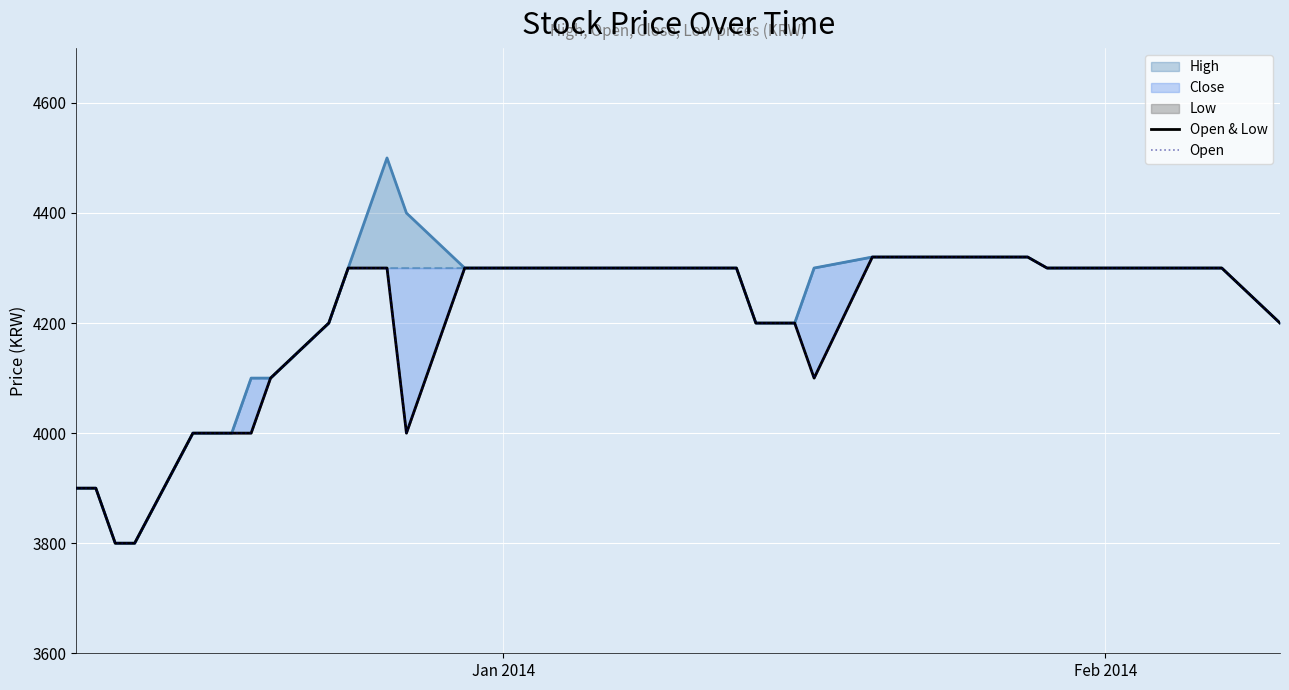

How many data points in Open are above 4300?

7